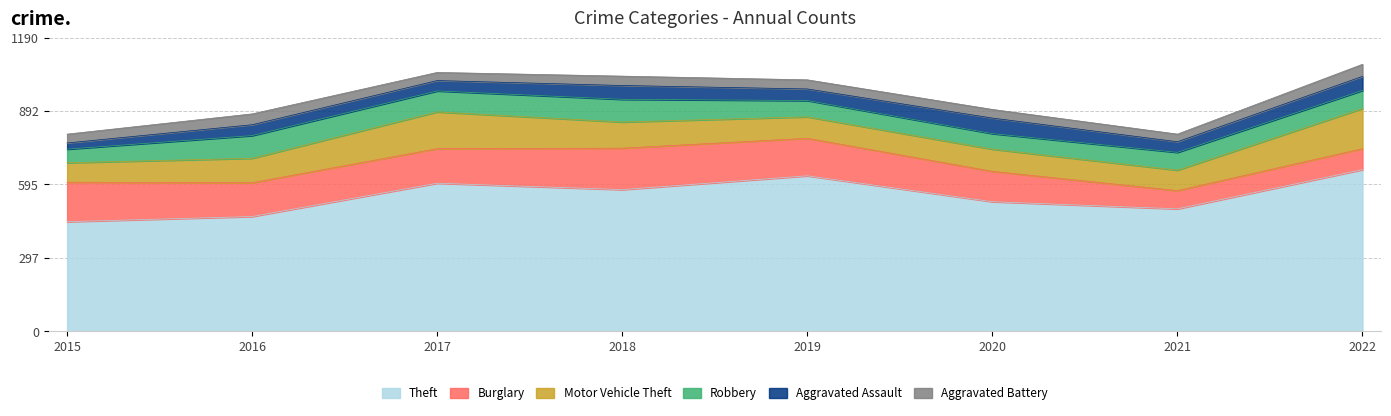

What is the value of the Aggravated Battery point at the 2nd from the left?

44